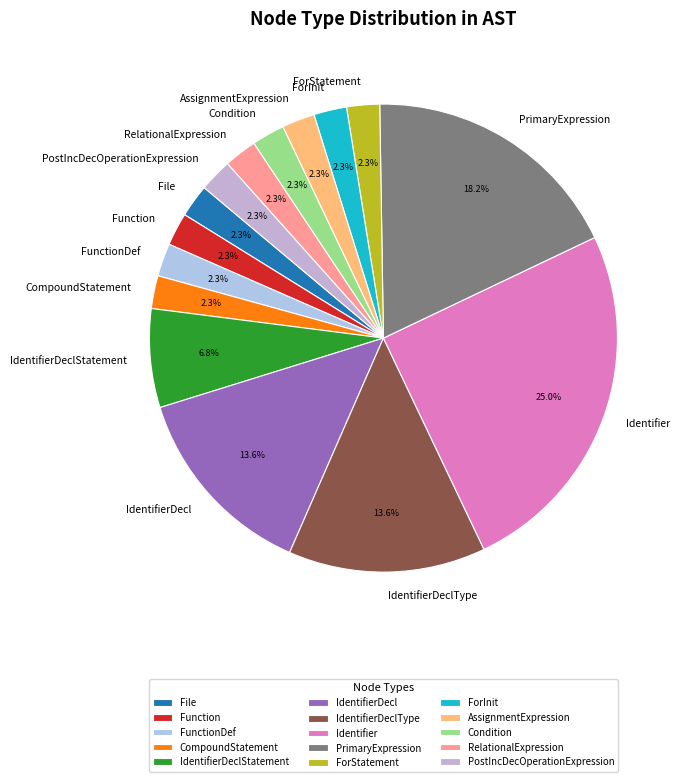

To the nearest percent, what is the combined percentage of IdentifierDeclType and File?

16%